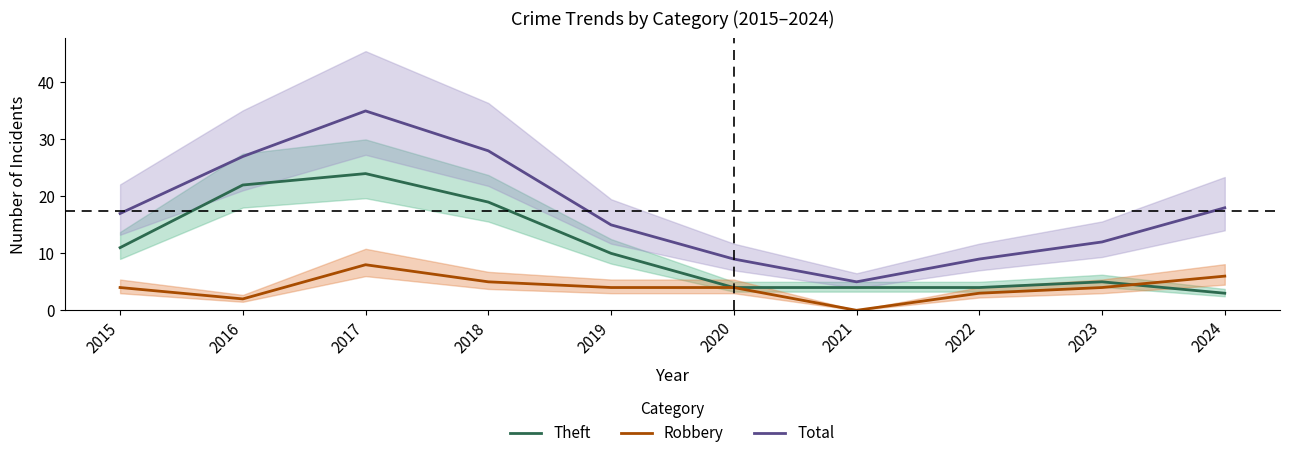

Between 2023 and 2015, which is larger?

2015